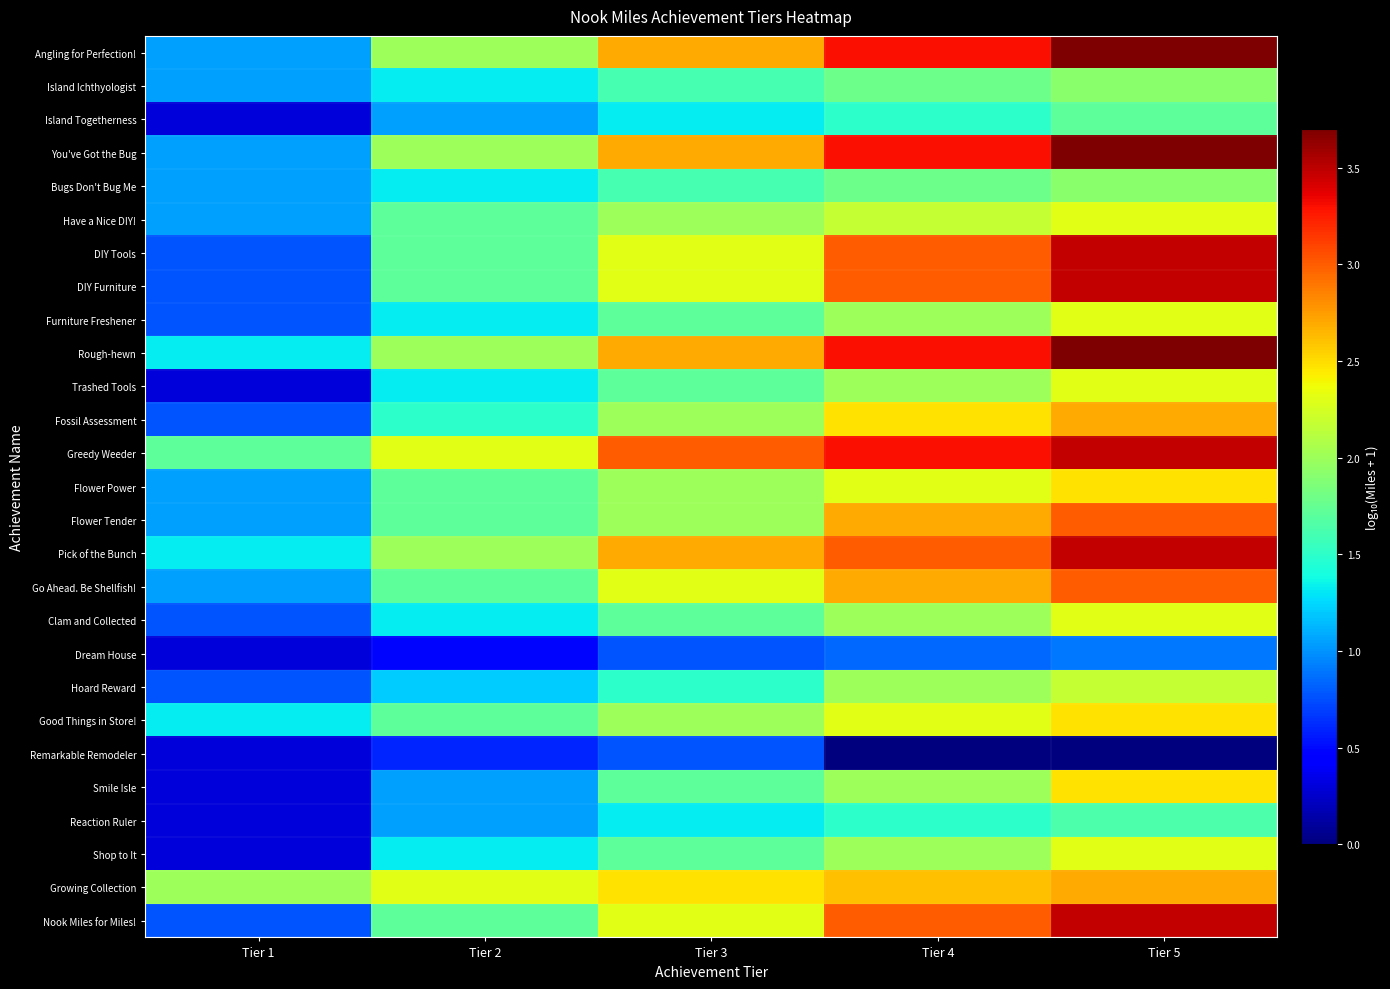

Reading left to right, what are all the values shown in this chart?

row_0: 1.0	2.0	2.7	3.3	3.7
row_1: 1.0	1.3	1.6	1.8	1.9
row_2: 0.3	1.0	1.3	1.5	1.7
row_3: 1.0	2.0	2.7	3.3	3.7
row_4: 1.0	1.3	1.6	1.8	1.9
row_5: 1.0	1.7	2.0	2.2	2.3
row_6: 0.8	1.7	2.3	3.0	3.5
row_7: 0.8	1.7	2.3	3.0	3.5
row_8: 0.8	1.3	1.7	2.0	2.3
row_9: 1.3	2.0	2.7	3.3	3.7
row_10: 0.3	1.3	1.7	2.0	2.3
row_11: 0.8	1.5	2.0	2.5	2.7
row_12: 1.7	2.3	3.0	3.3	3.5
row_13: 1.0	1.7	2.0	2.3	2.5
row_14: 1.0	1.7	2.0	2.7	3.0
row_15: 1.3	2.0	2.7	3.0	3.5
row_16: 1.0	1.7	2.3	2.7	3.0
row_17: 0.8	1.3	1.7	2.0	2.3
row_18: 0.3	0.5	0.8	0.8	0.9
row_19: 0.8	1.2	1.5	2.0	2.2
row_20: 1.3	1.7	2.0	2.3	2.5
row_21: 0.3	0.6	0.8	0.0	0.0
row_22: 0.3	1.0	1.7	2.0	2.5
row_23: 0.3	1.0	1.3	1.5	1.6
row_24: 0.3	1.3	1.7	2.0	2.3
row_25: 2.0	2.3	2.5	2.6	2.7
row_26: 0.8	1.7	2.3	3.0	3.5